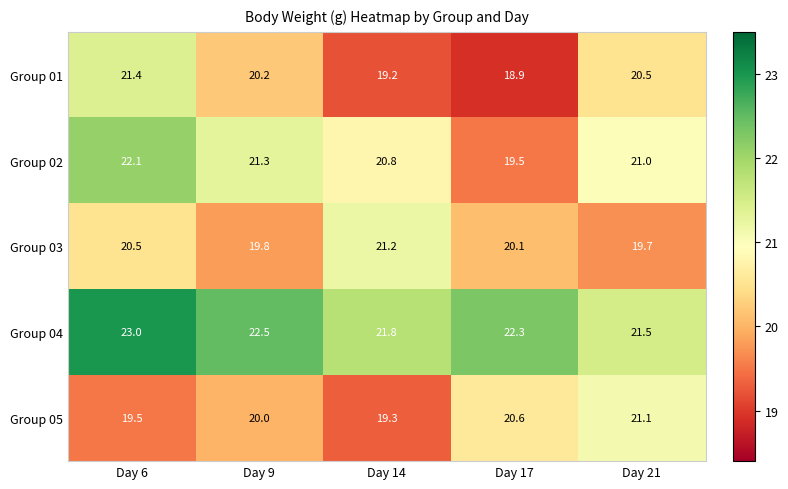

What is the difference between the highest and lowest values at Day 9?

2.7